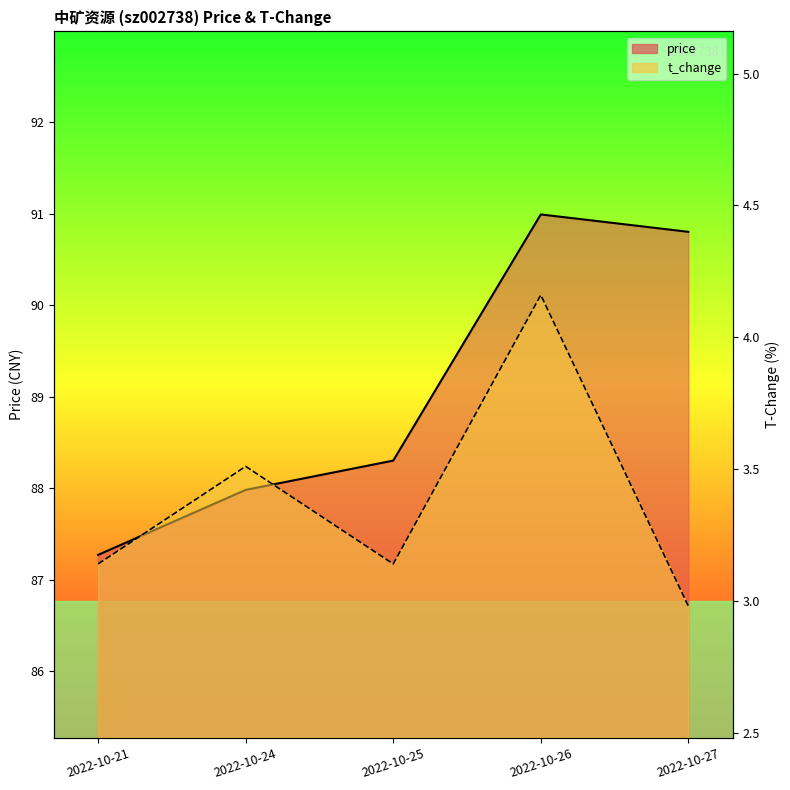

The t_change series shows 5.2 at 2022-10-25. True or false?

False